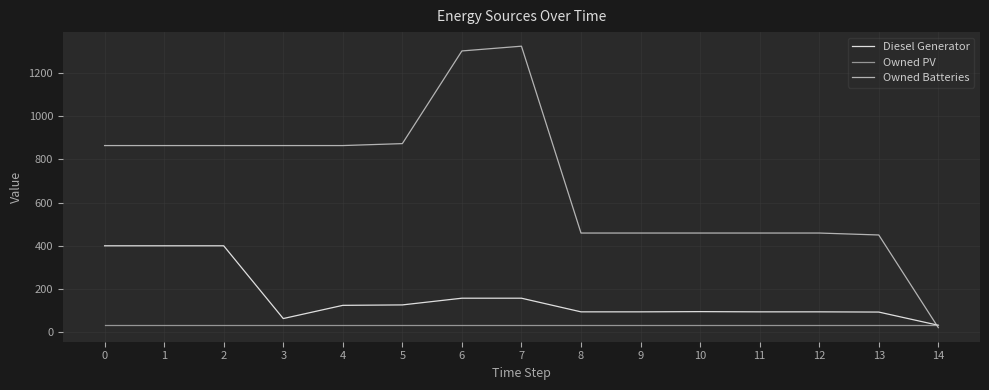

What is the total value across all series at 12?

587